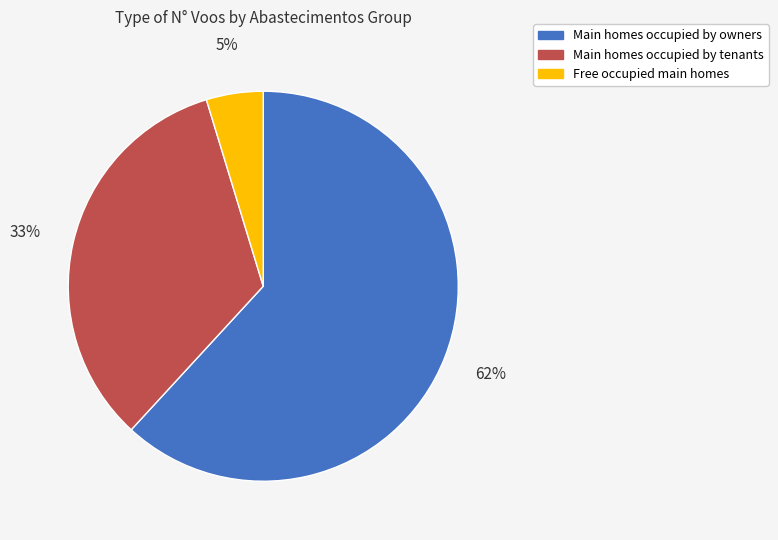

Count the number of slices in the pie.

3